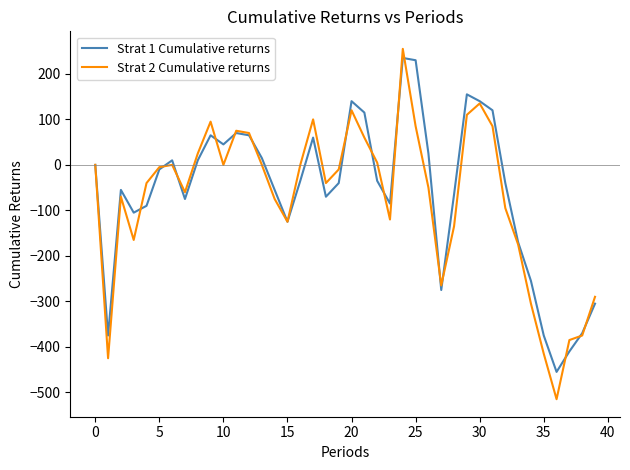

What is the minimum value for Strat 1 Cumulative returns?

-455